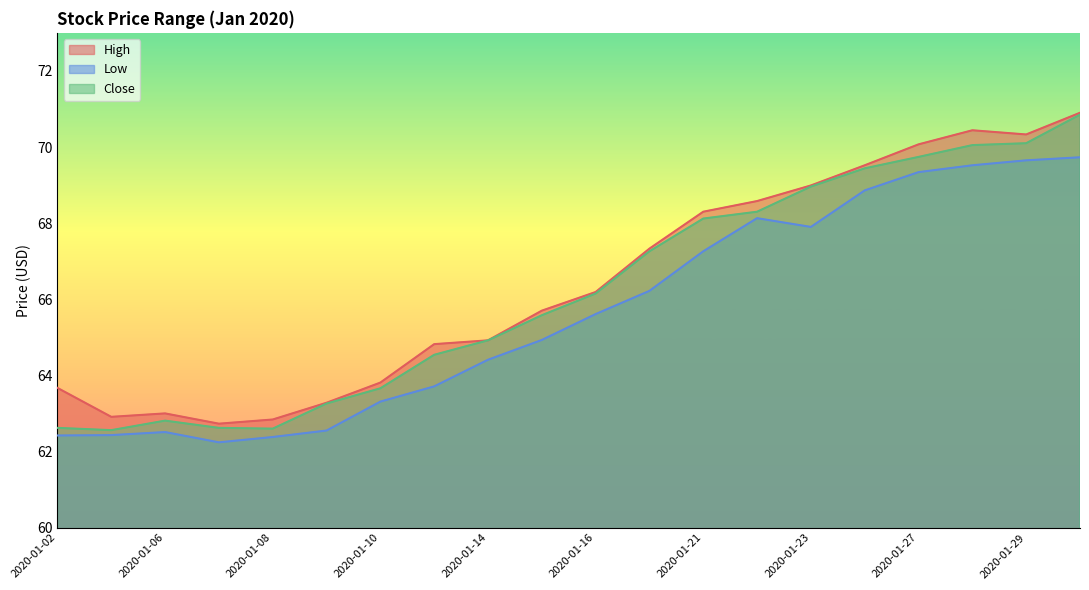

Count the number of categories in the chart.

20